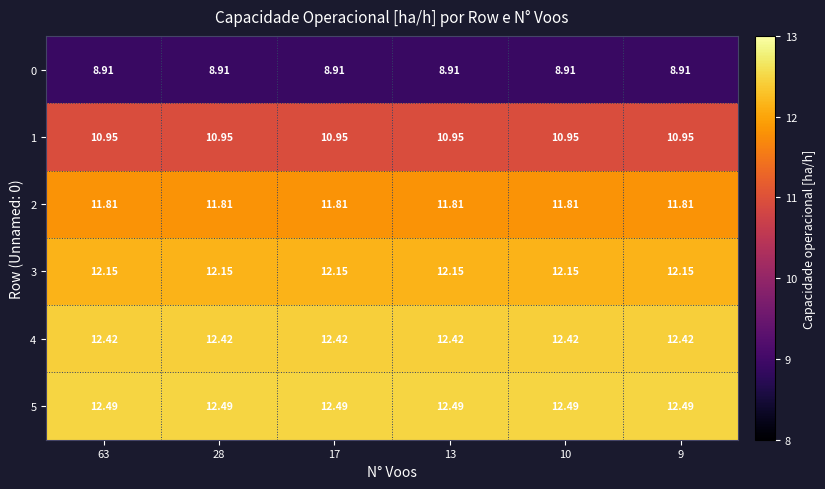

List the series in order of their peak value, lowest first.

0, 1, 2, 3, 4, 5